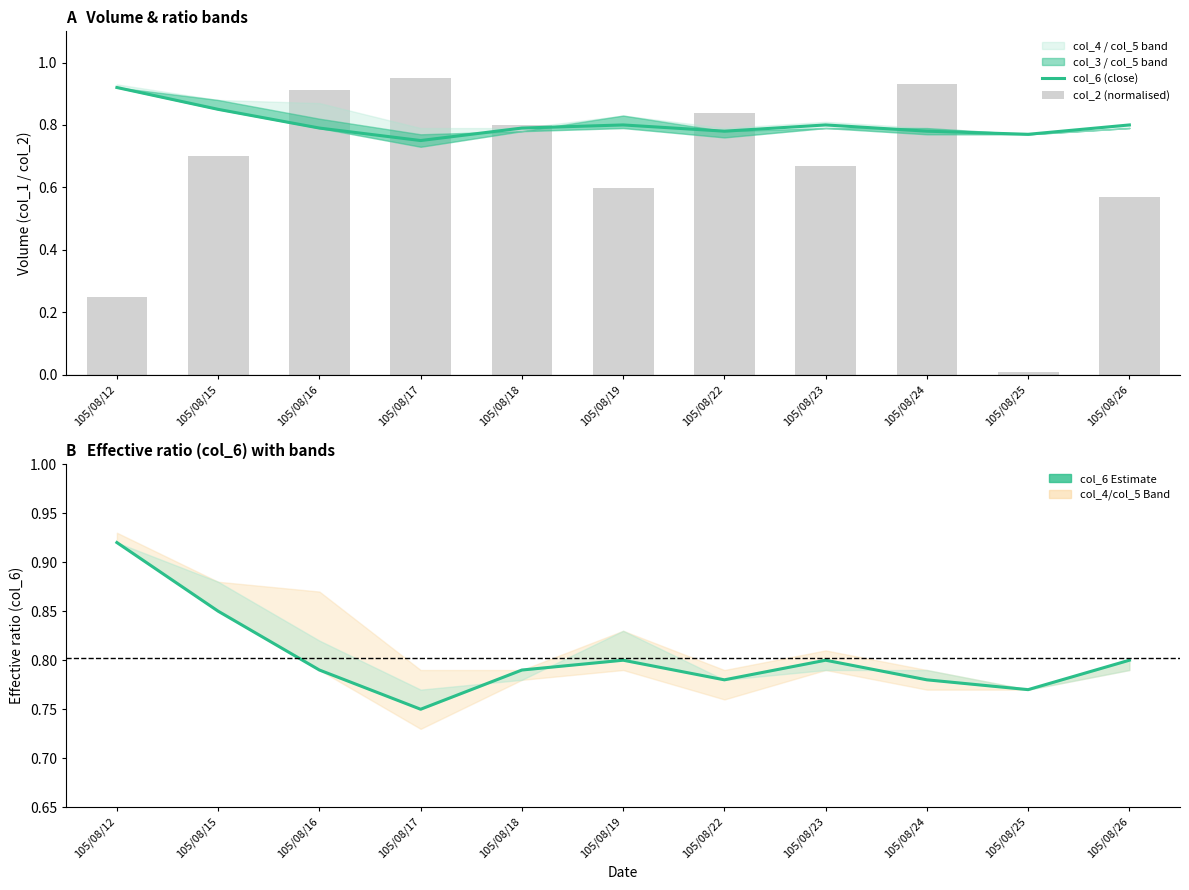

What is the total value across all series at 105/08/17?

2.5